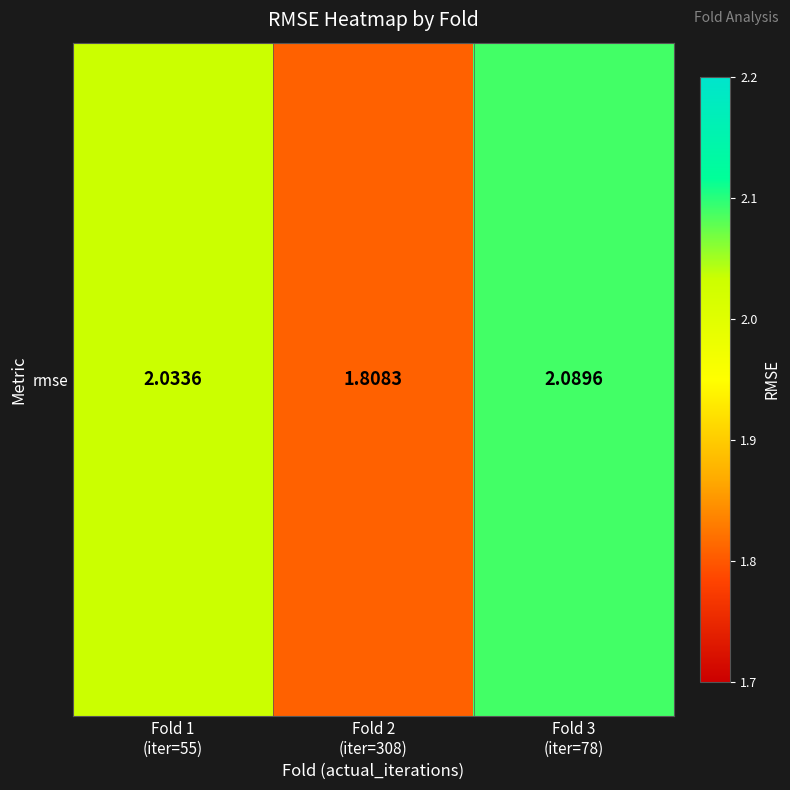

How many data points are less than 2?

1